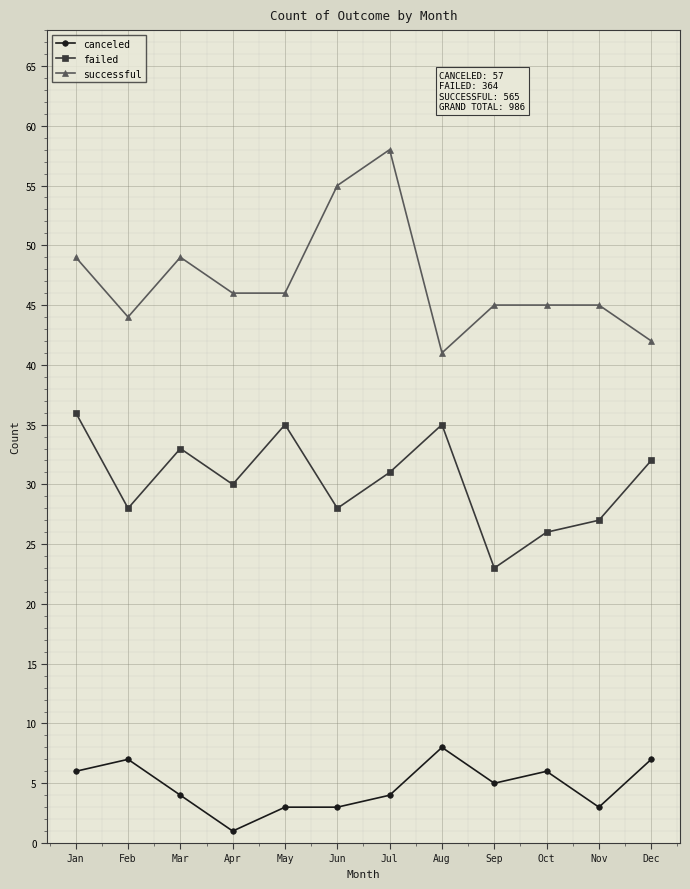

Where does the successful series first go above 46?

Jan